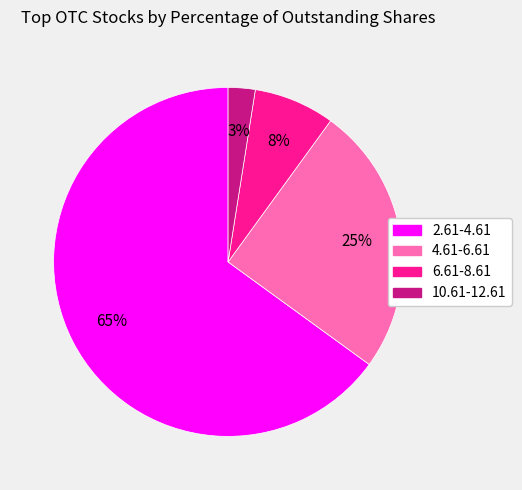

What percentage is the 2.61-4.61 slice, to the nearest percent?

65%